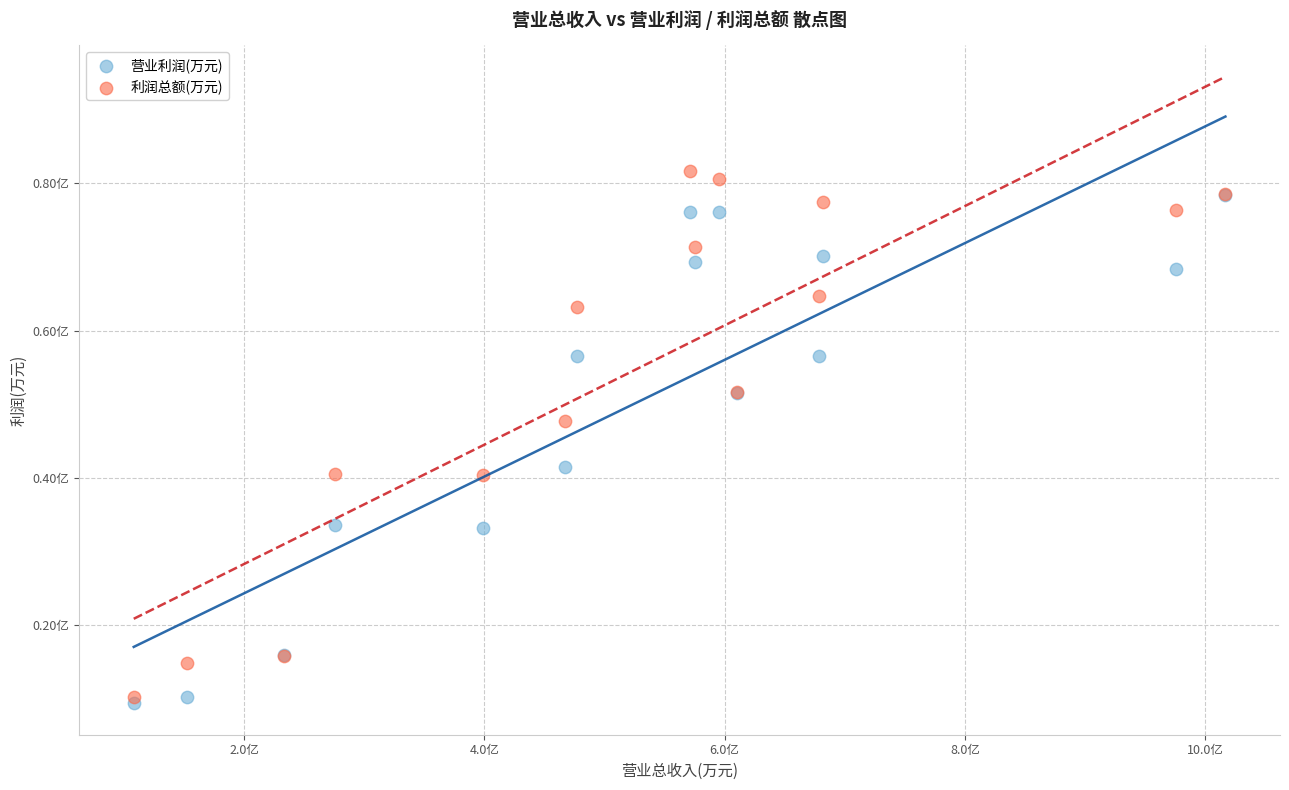

Which series reaches the minimum Y coordinate?

营业利润(万元)